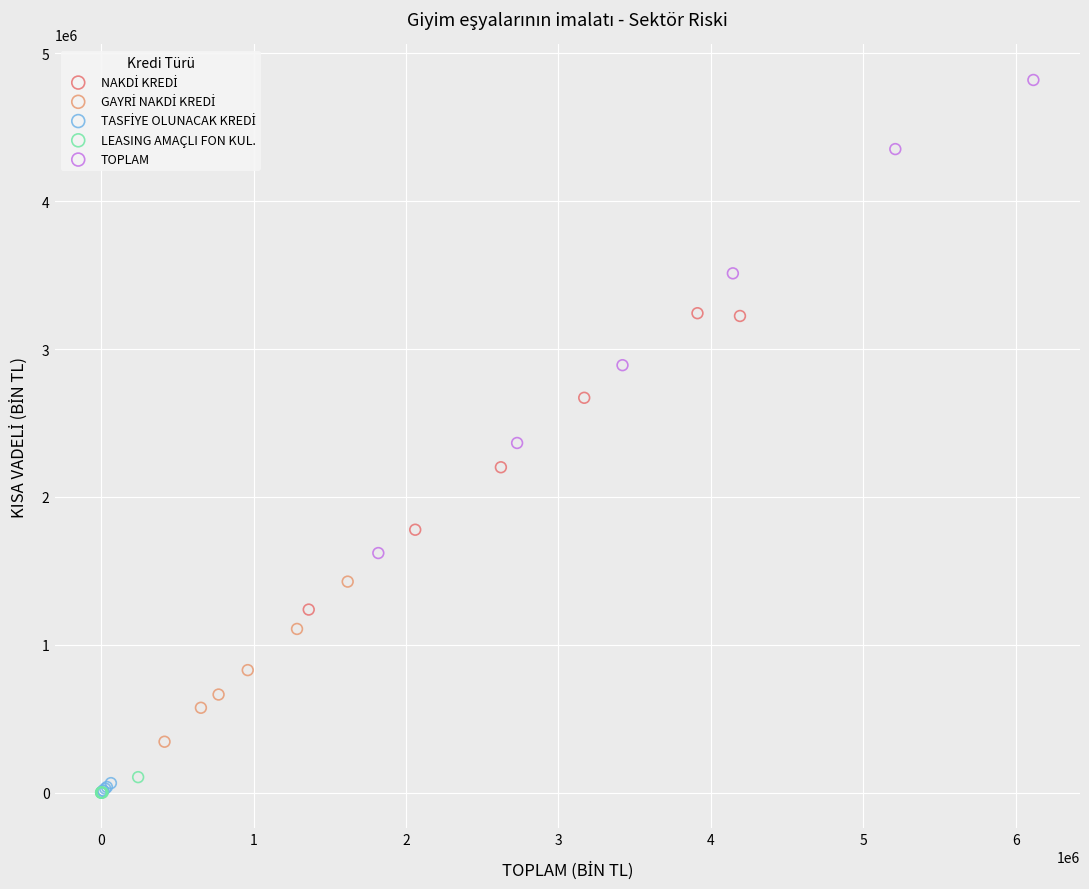

Which series has the largest Y range (max minus min)?

TOPLAM